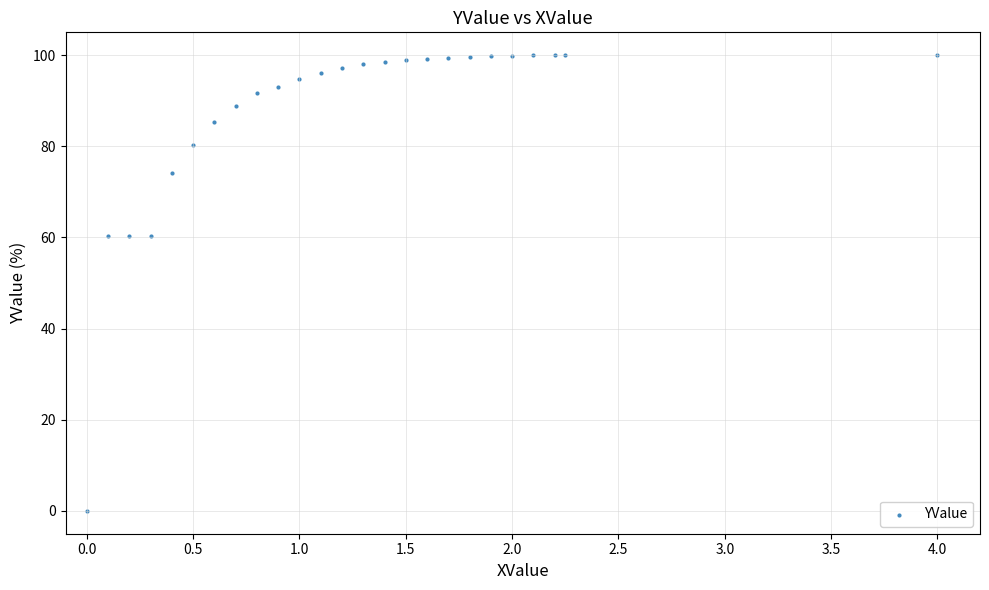

What is the range of X values (max minus min)?

4.0